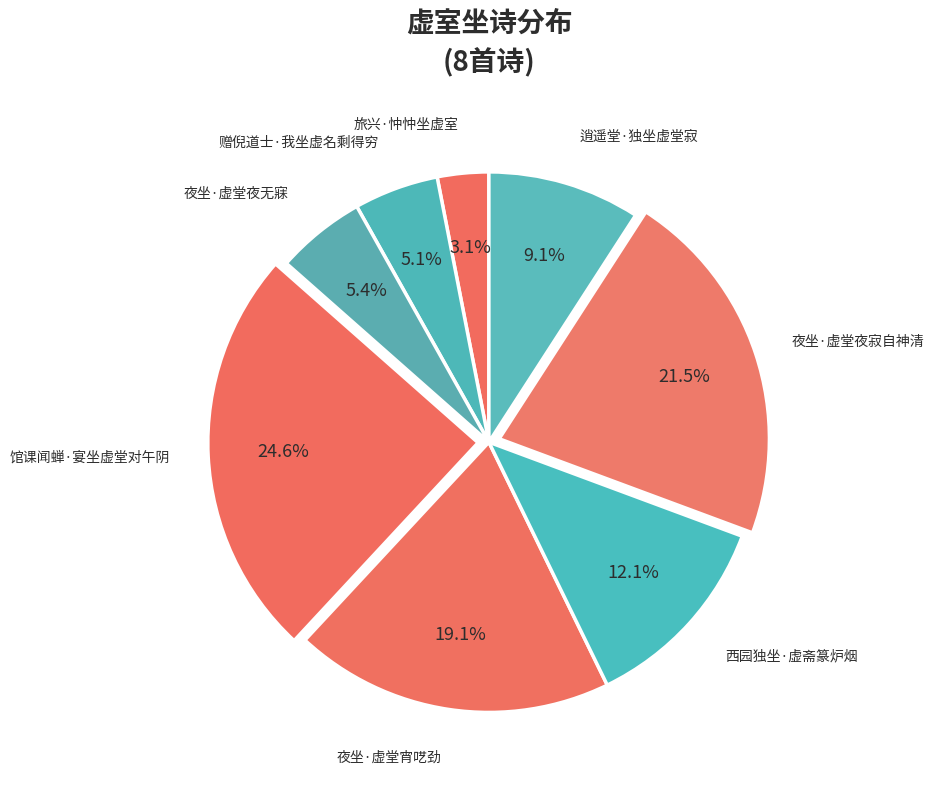

True or false: 夜坐·虚堂夜无寐 accounts for 5% of the total.

True